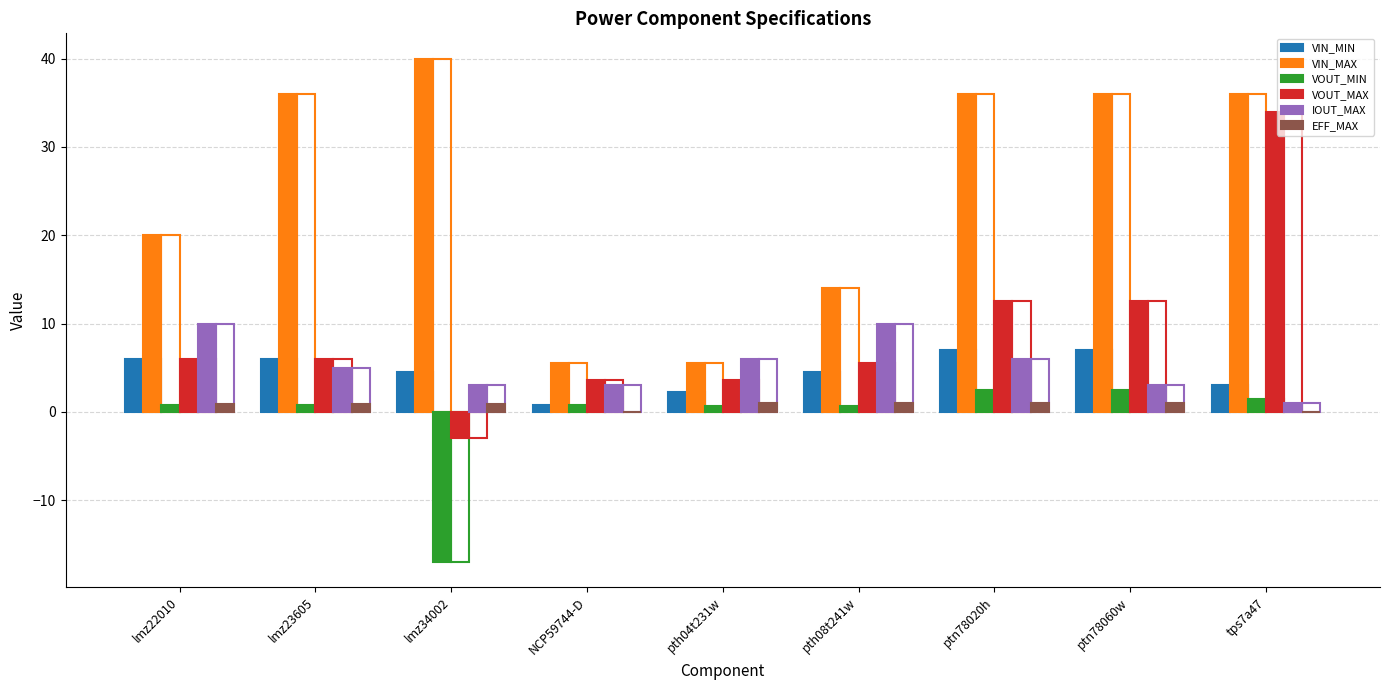

What is the difference between the second highest and minimum values in the VIN_MIN series?

6.2